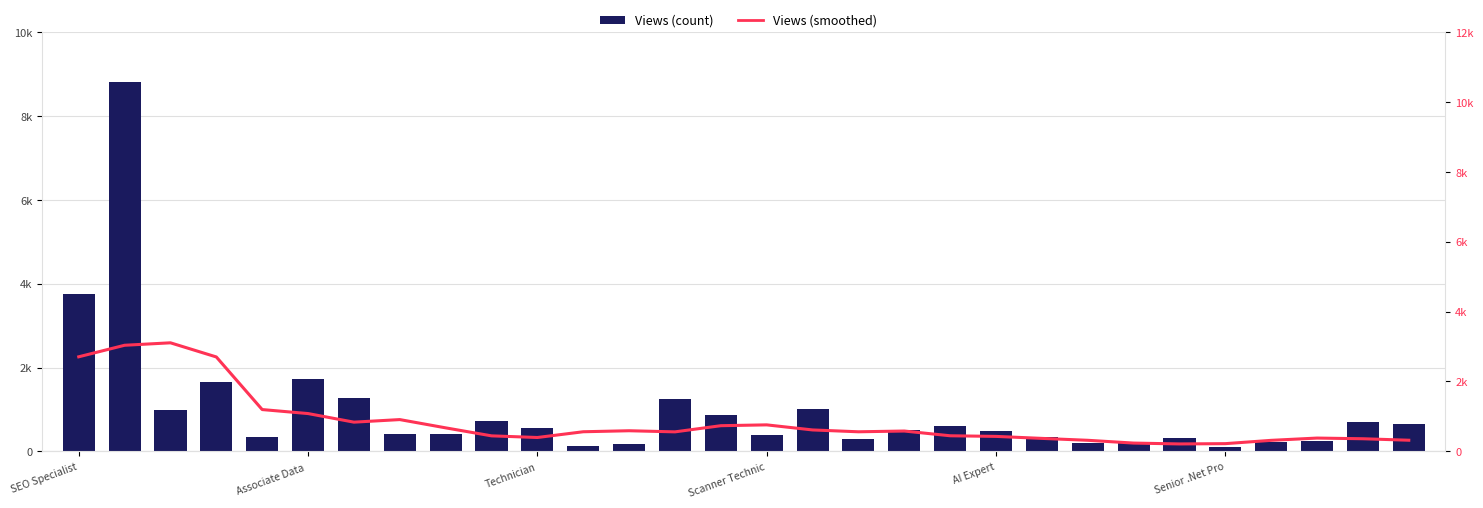

At which label is Views (count) closest to 4450?

SEO Specialist